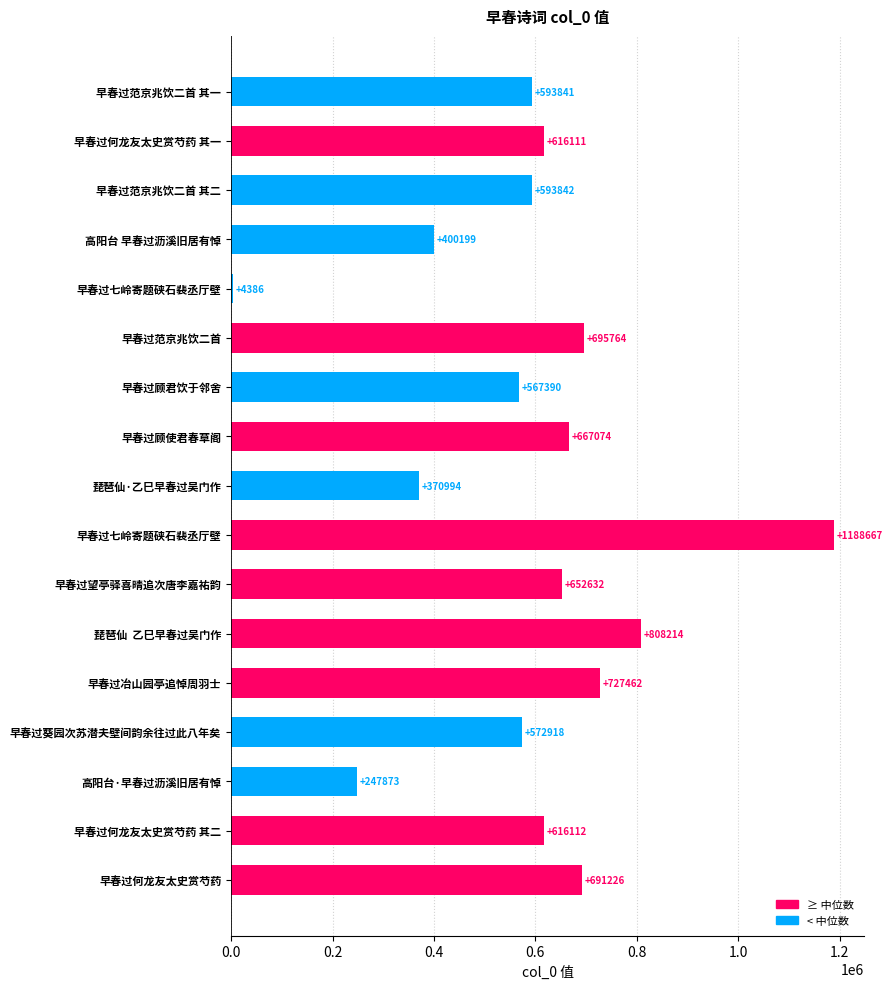

What is the minimum value shown in the chart?

4386